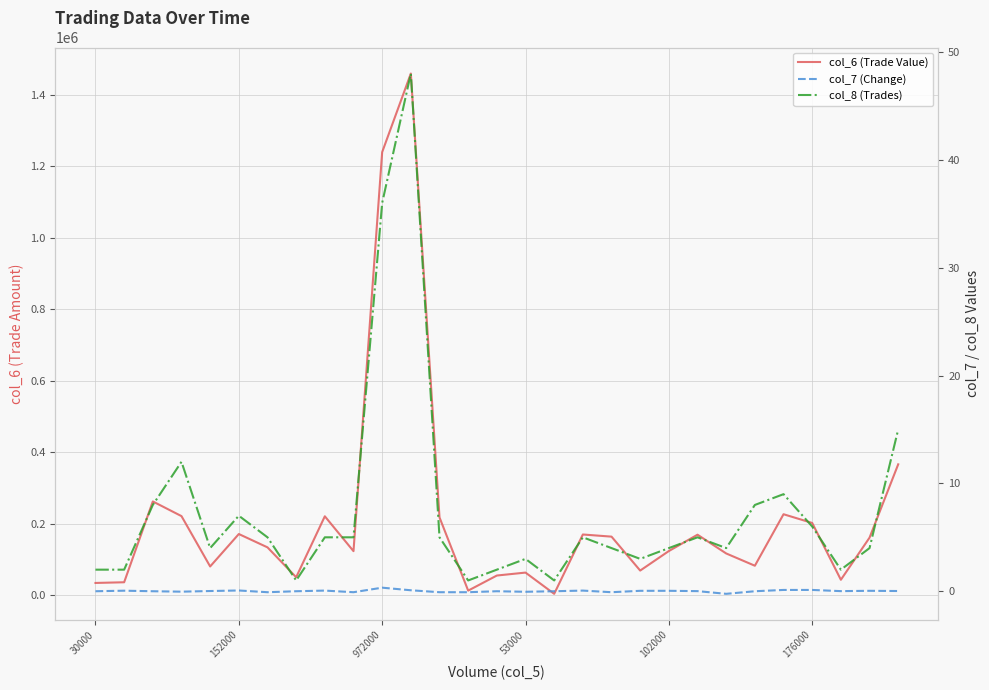

At how many categories does at least one series exceed 911743?

2